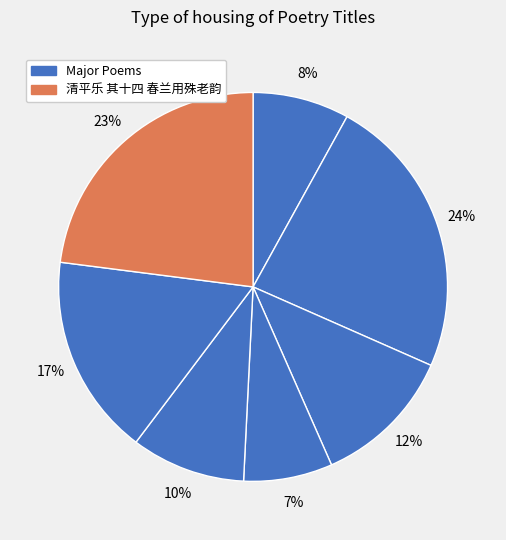

Count the number of slices in the pie.

7